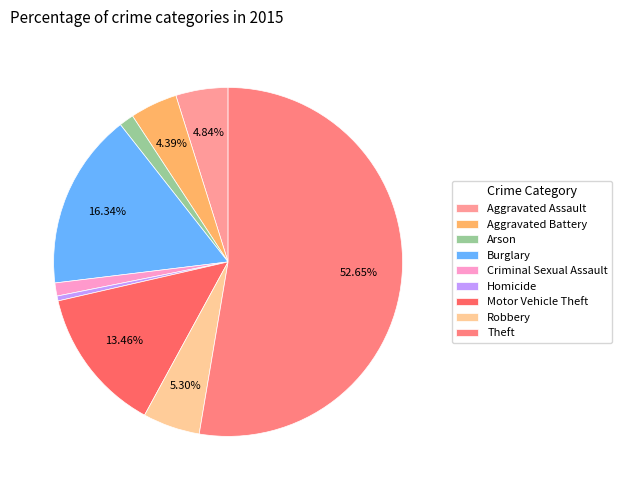

To the nearest percent, what portion does Criminal Sexual Assault represent?

1%